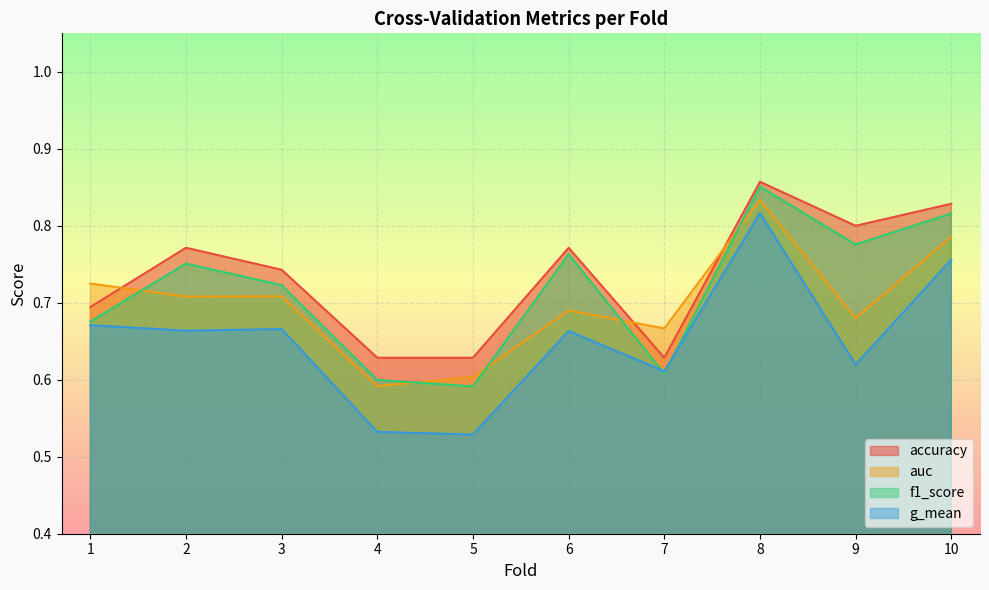

What is the difference between the second highest and minimum values in the accuracy series?

0.2